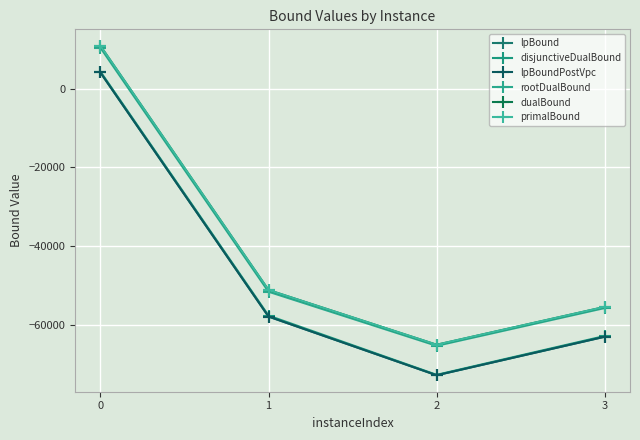

True or false: lpBound and dualBound intersect in this chart.

False